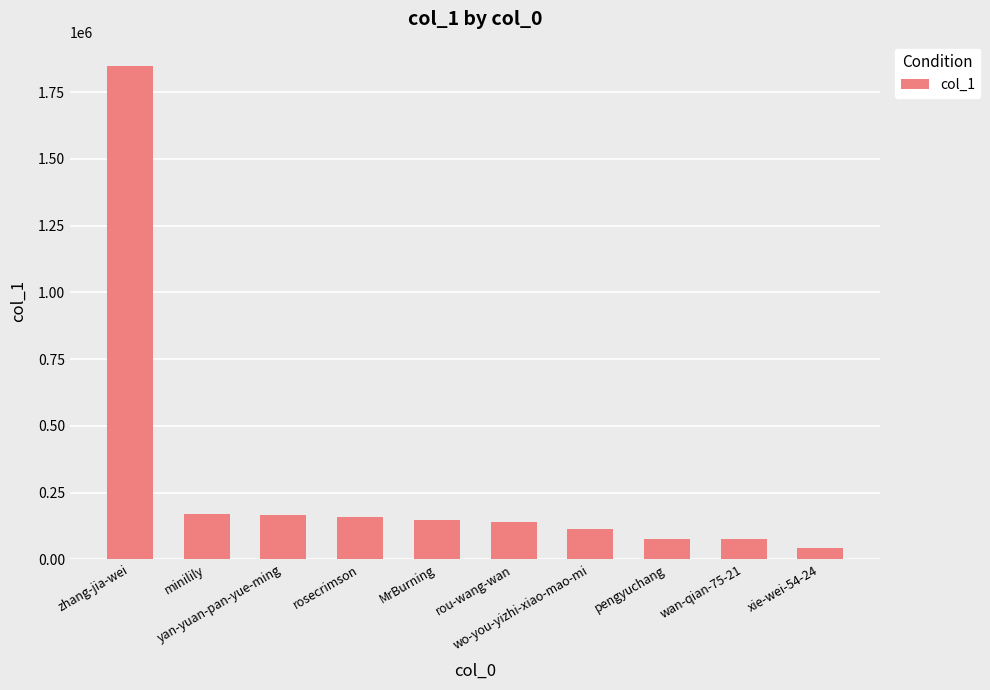

What is the minimum value shown in the chart?

41106